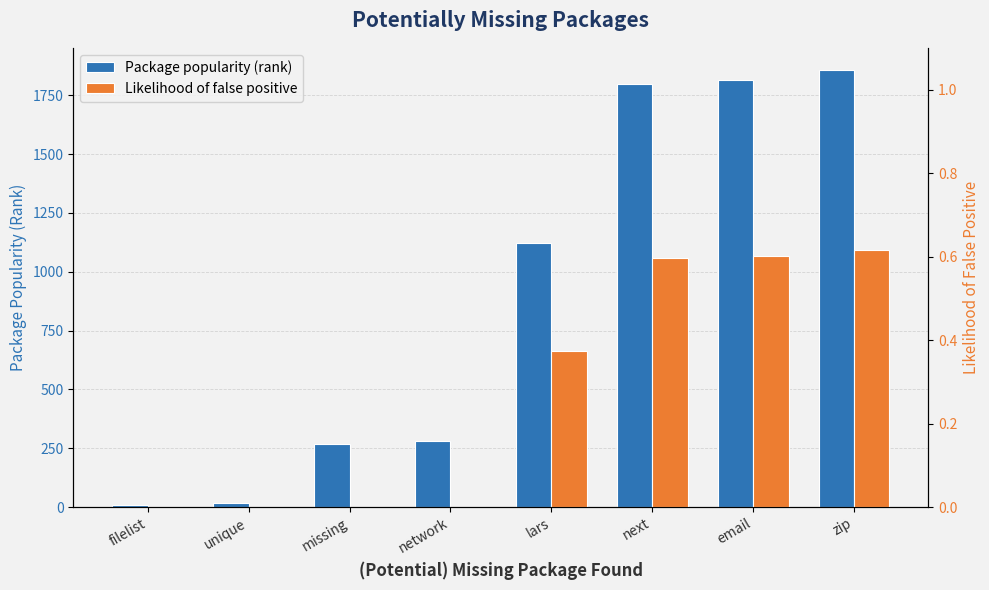

Reading right to left, what are all the values shown in this chart?

Package popularity (rank): zip=1859.0	email=1817.0	next=1798.0	lars=1124.0	network=279.0	missing=267.0	unique=18.0	filelist=8.0
Likelihood of false positive: zip=0.6	email=0.6	next=0.6	lars=0.4	network=0.0	missing=0.0	unique=0.0	filelist=0.0